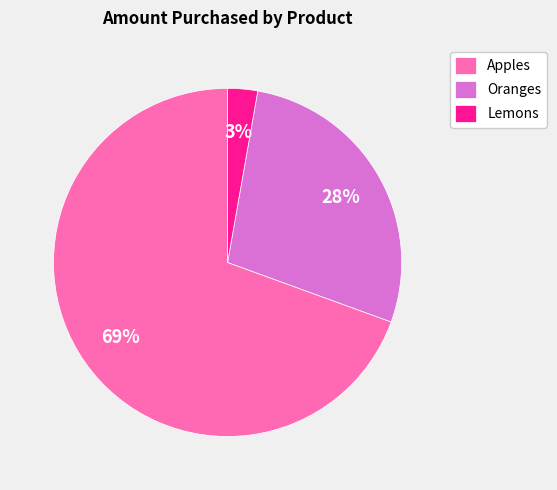

Count the number of slices in the pie.

3